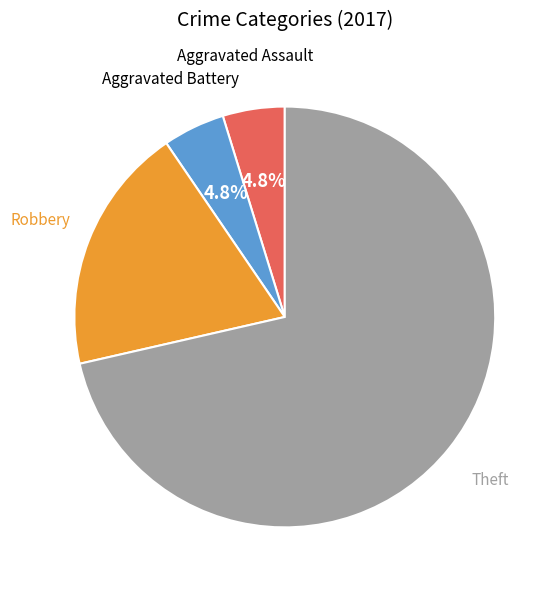

Is there any slice that represents more than half of the pie?

Yes